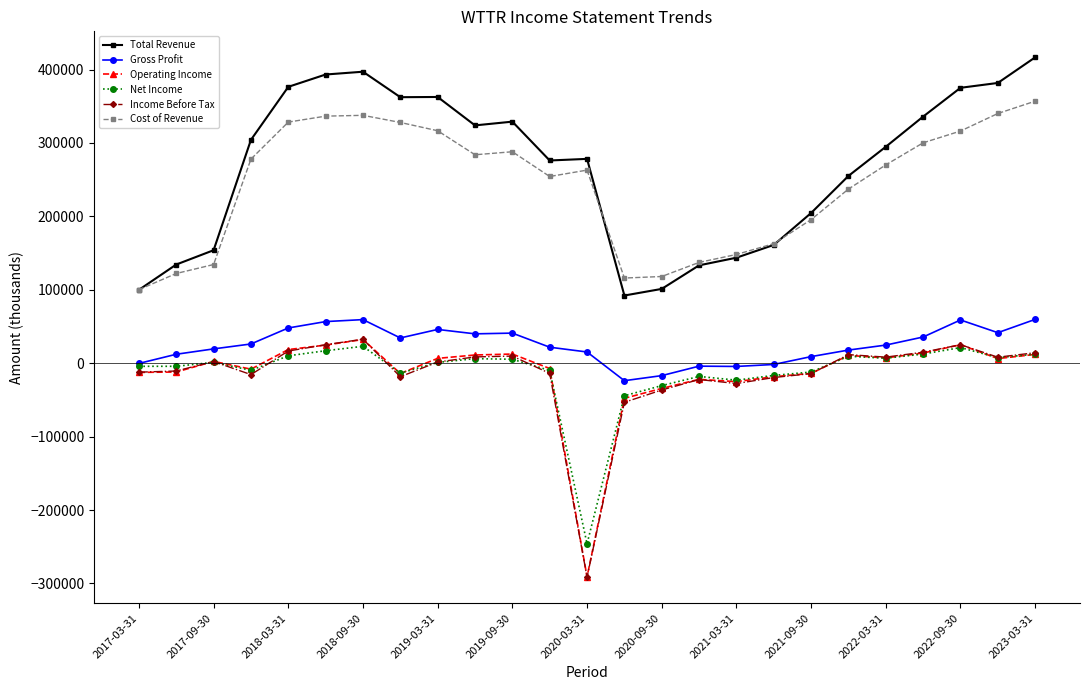

What is the minimum value for Operating Income?

-290800